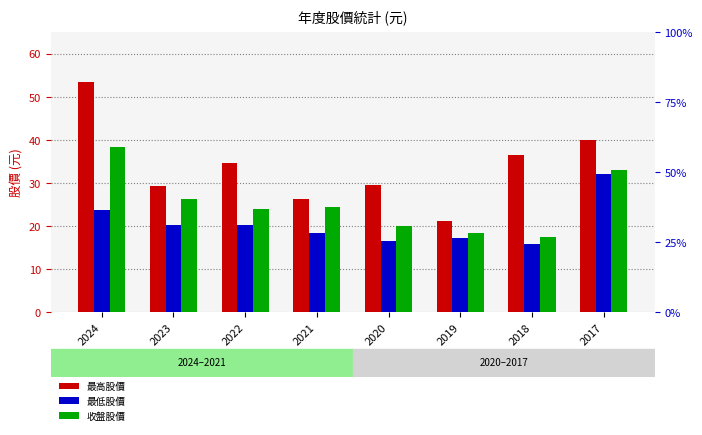

Reading left to right, transcribe all the data shown in this chart.

最高股價: 2024=53.5	2023=29.4	2022=34.6	2021=26.2	2020=29.4	2019=21.2	2018=36.6	2017=40.0
最低股價: 2024=23.9	2023=20.2	2022=20.3	2021=18.4	2020=16.6	2019=17.4	2018=15.9	2017=32.0
收盤股價: 2024=38.4	2023=26.2	2022=23.9	2021=24.5	2020=20.1	2019=18.5	2018=17.5	2017=33.0